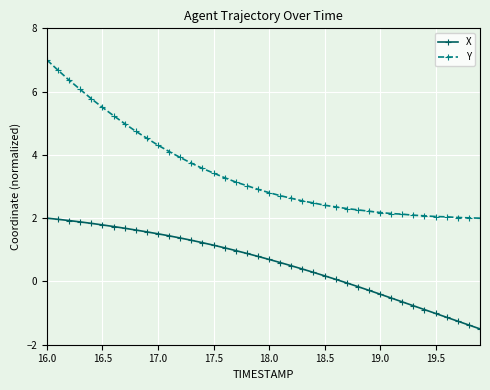

What is the value of the Y point at the 33rd from the left?

2.1